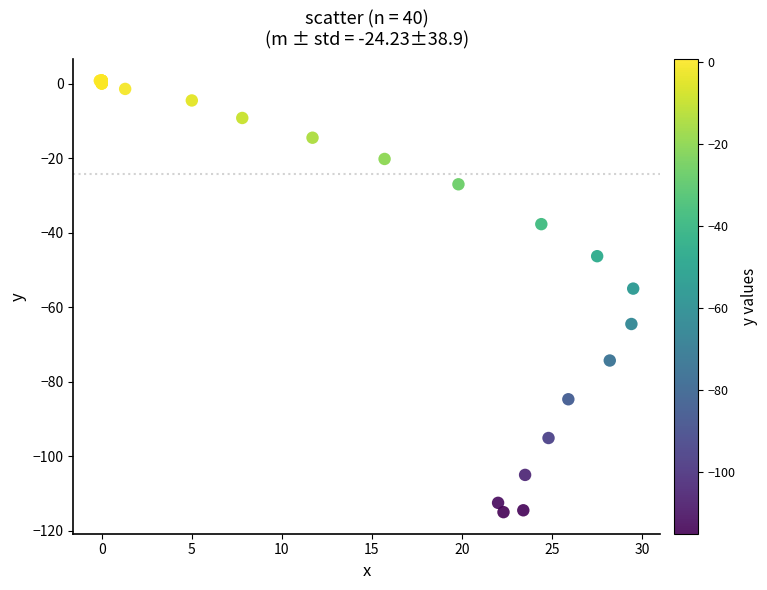

What Y value in the scatter plot is closest to -57?

-55.0